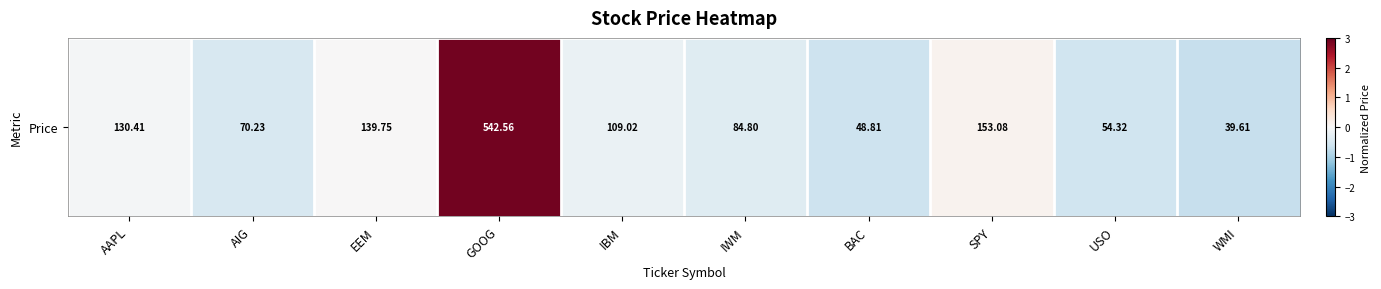

What is the difference between the values at IWM and IBM?

0.2